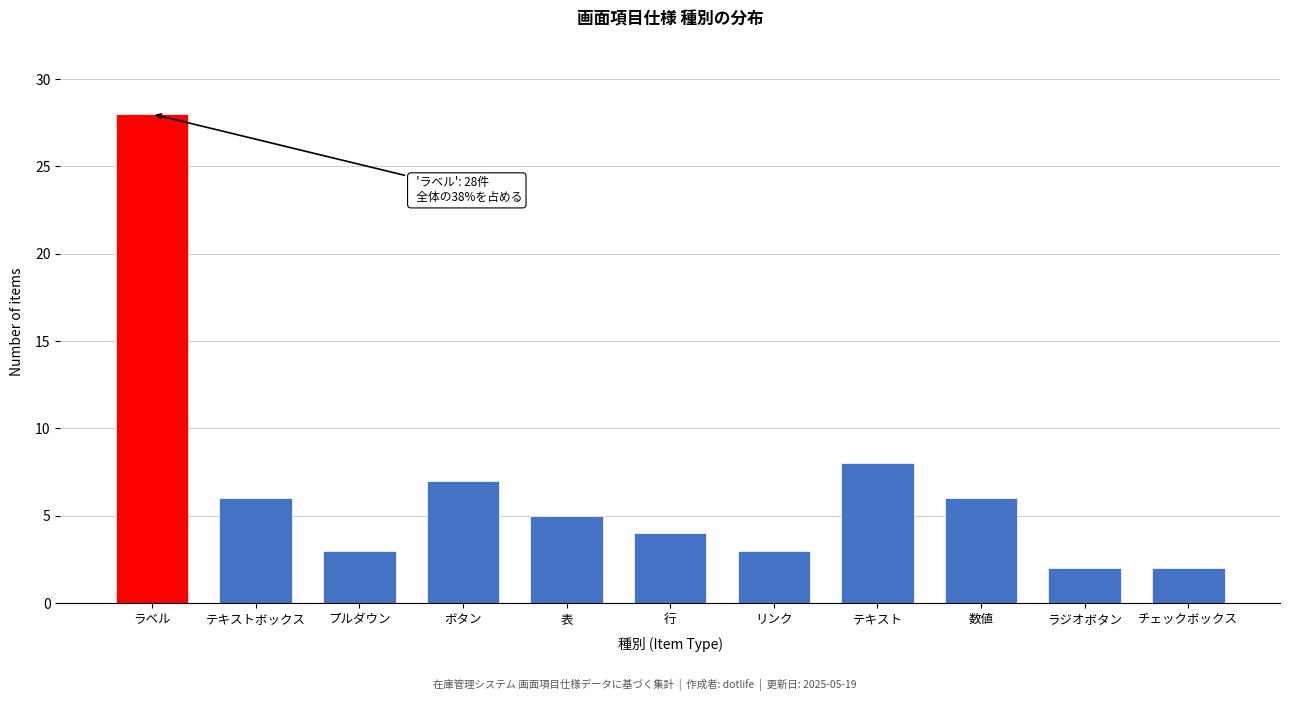

Reading right to left, list all the values displayed in this chart.

チェックボックス=2	ラジオボタン=2	数値=6	テキスト=8	リンク=3	行=4	表=5	ボタン=7	プルダウン=3	テキストボックス=6	ラベル=28